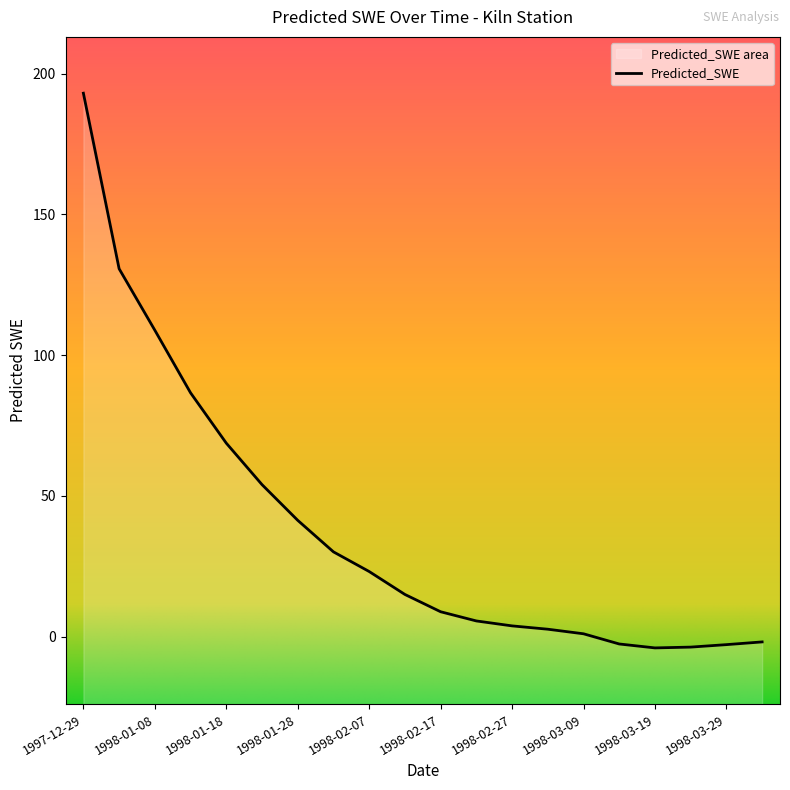

Rank the categories by value from lowest to highest.

1998-03-19, 1998-03-24, 1998-03-29, 1998-03-14, 1998-04-03, 1998-03-09, 1998-03-04, 1998-02-27, 1998-02-22, 1998-02-17, 1998-02-12, 1998-02-07, 1998-02-02, 1998-01-28, 1998-01-23, 1998-01-18, 1998-01-13, 1998-01-08, 1998-01-03, 1997-12-29